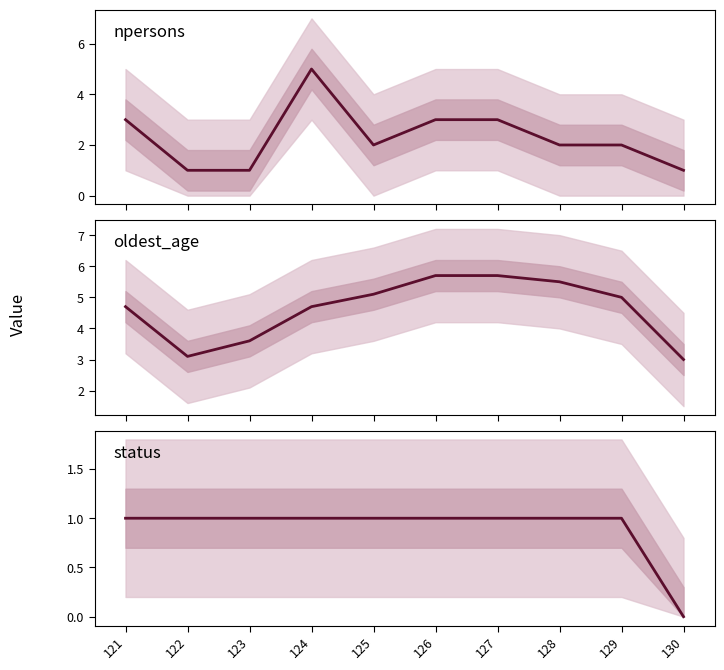

Is this an area chart (filled region under the line)?

No